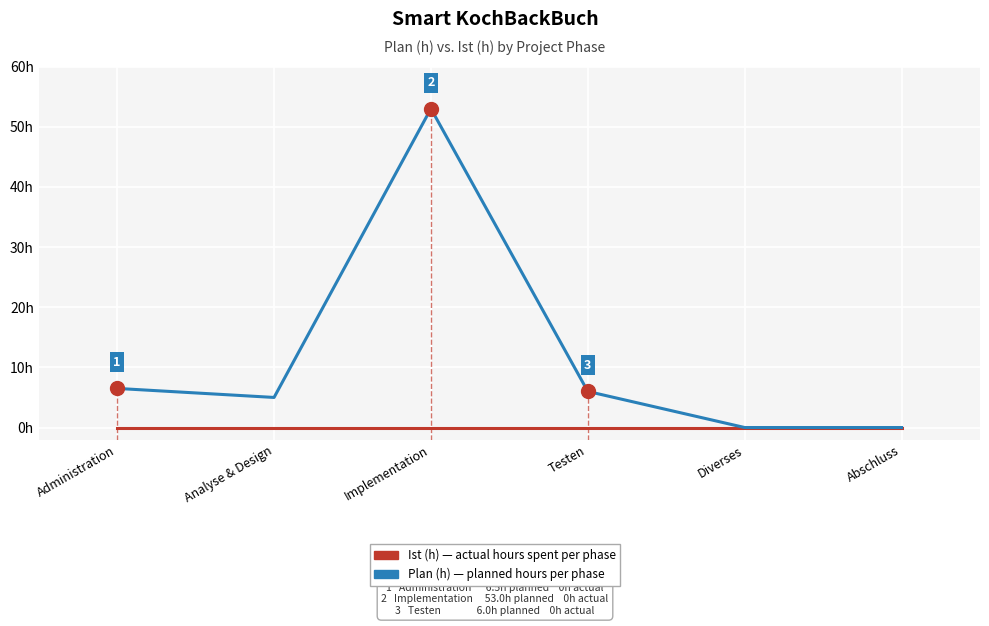

What is the spread (max minus min) of values at Testen?

6.0